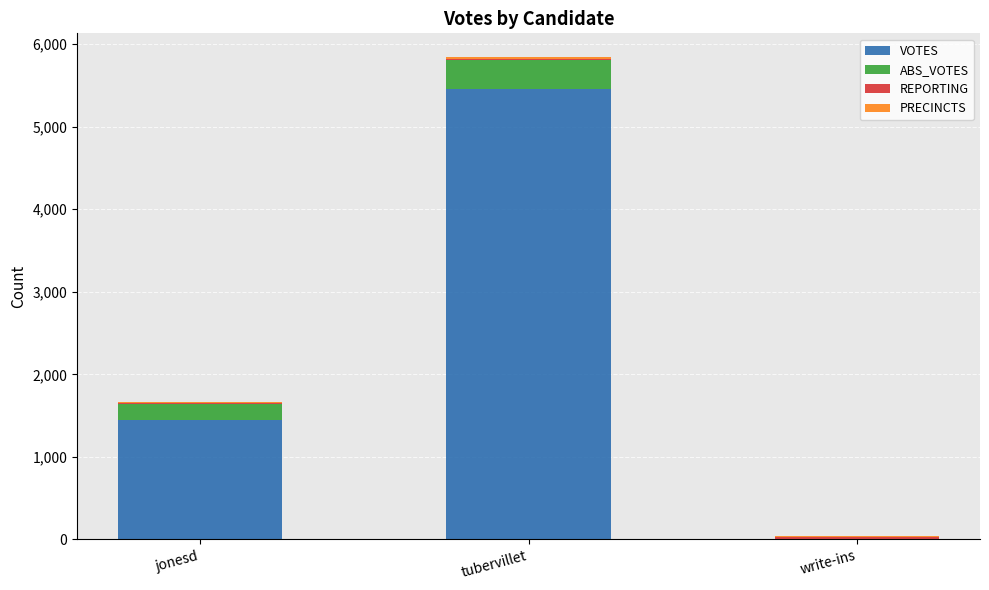

At which category is the sum across all series the highest?

tubervillet